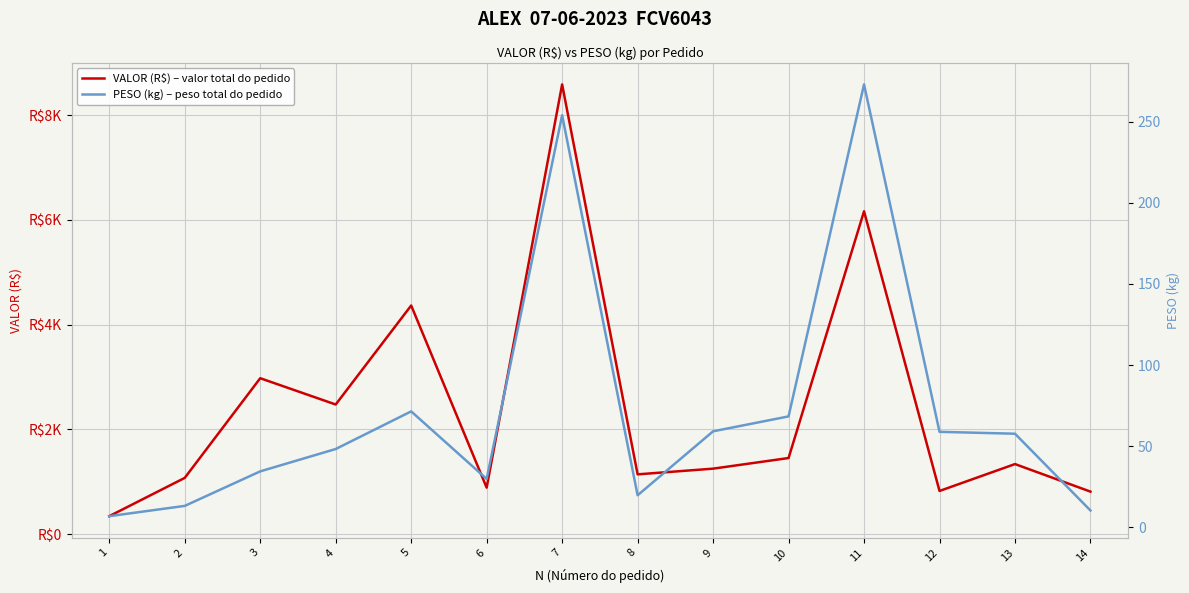

Where is the first local maximum for VALOR (R$) – valor total do pedido?

3